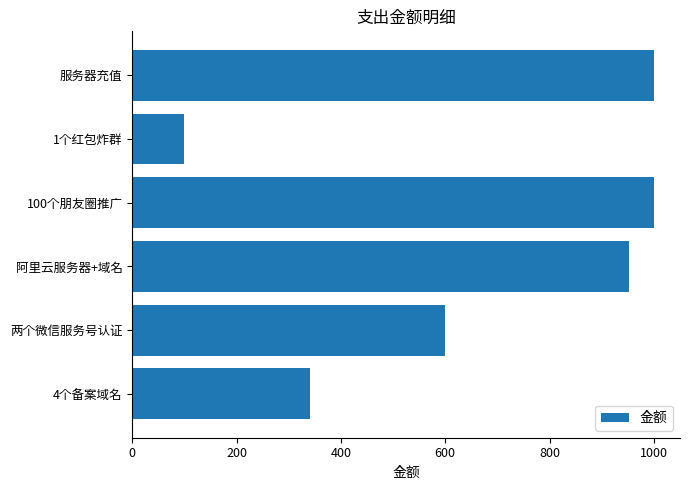

The value at 两个微信服务号认证 is 600. True or false?

True